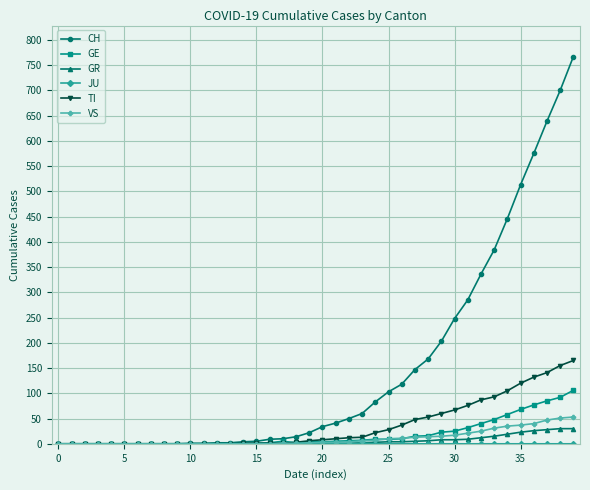

Which series has the largest total across all categories?

CH